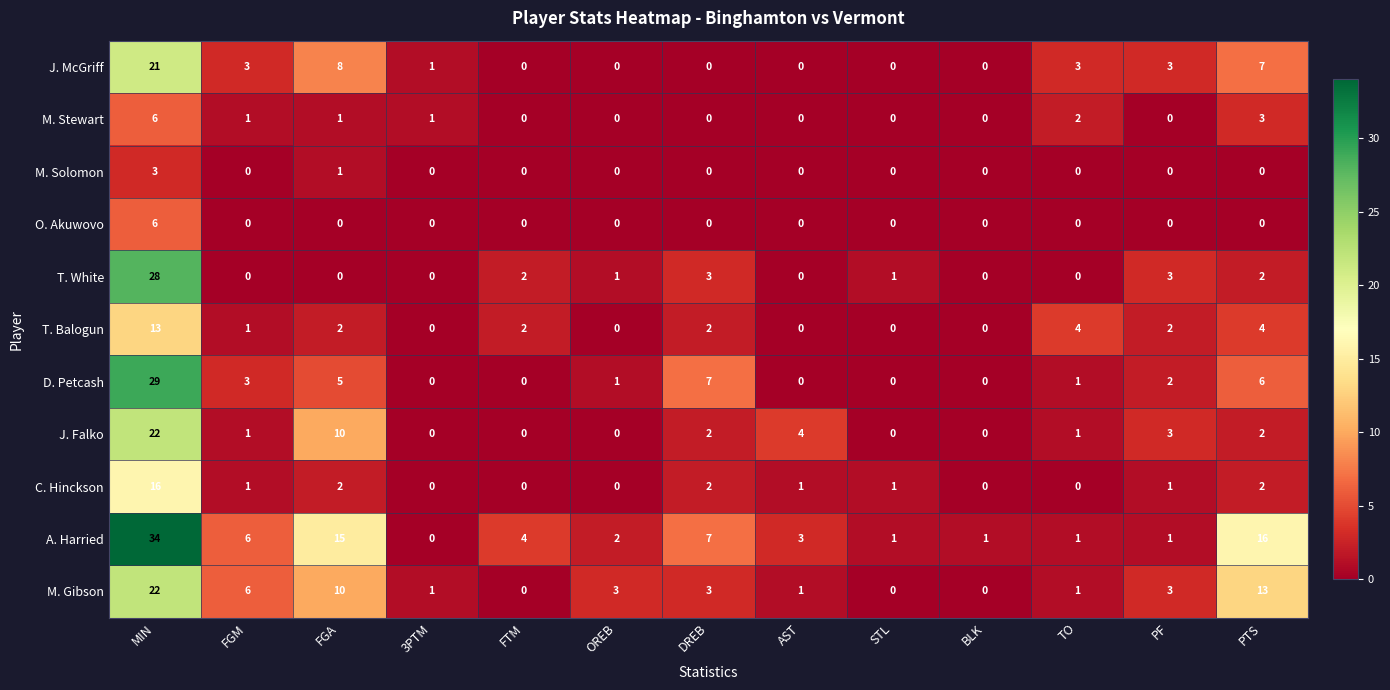

What is the maximum value shown in the chart?

34